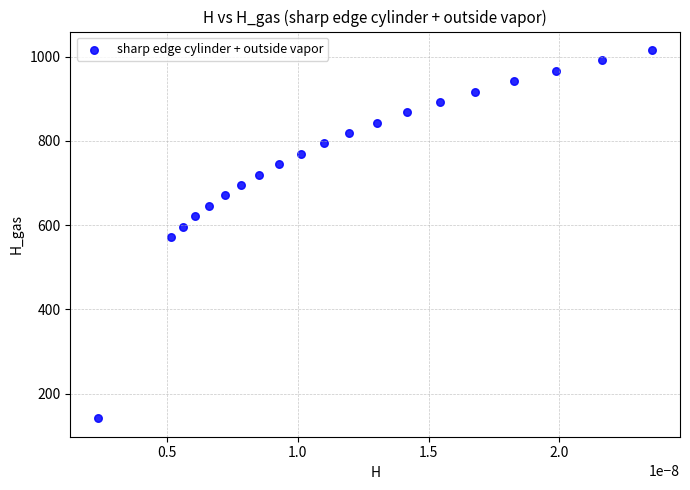

What is the range of Y values (max minus min)?

873.8